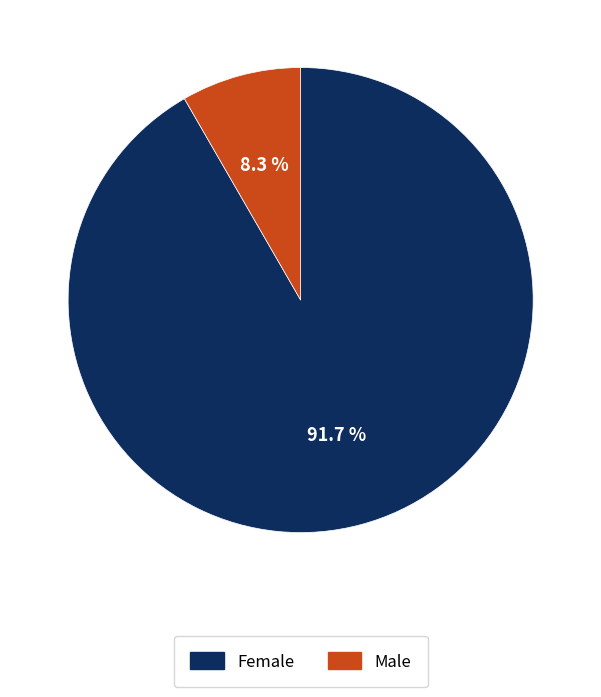

What is the ratio of the value at Female to the value at Male?

11.0